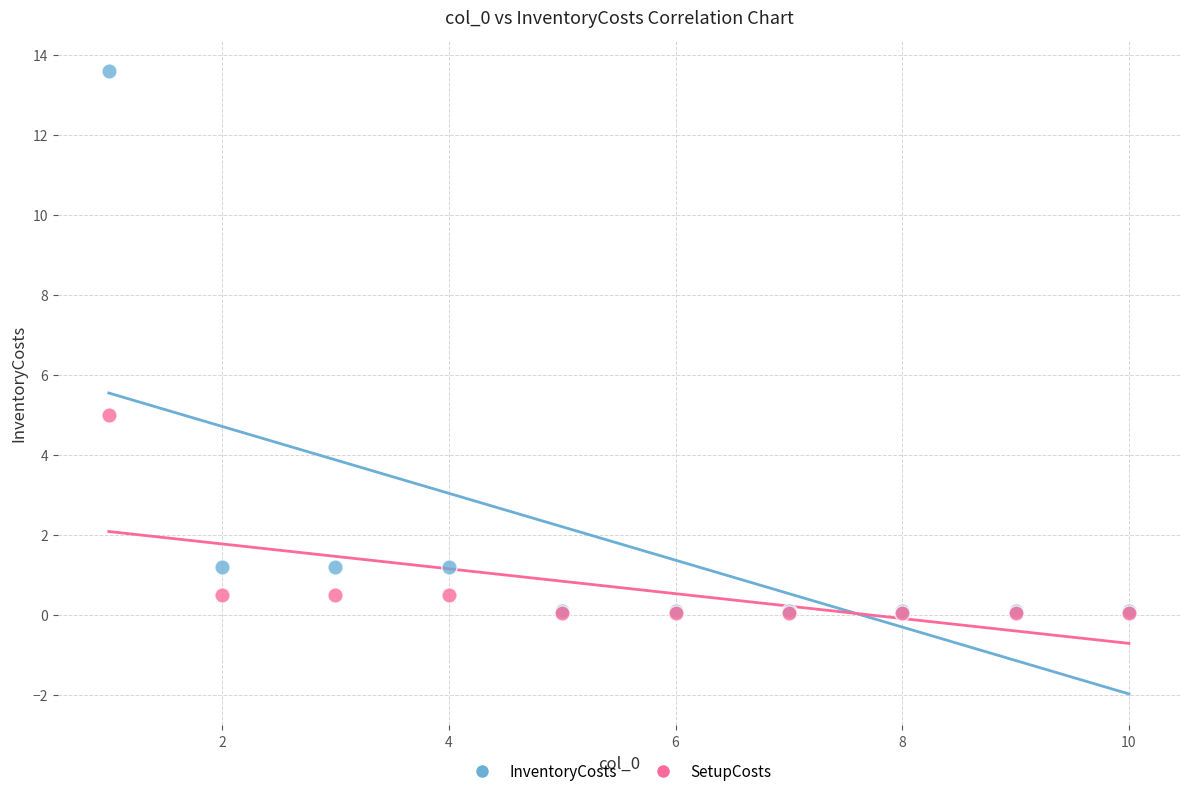

Which series has the widest spread of Y values?

InventoryCosts